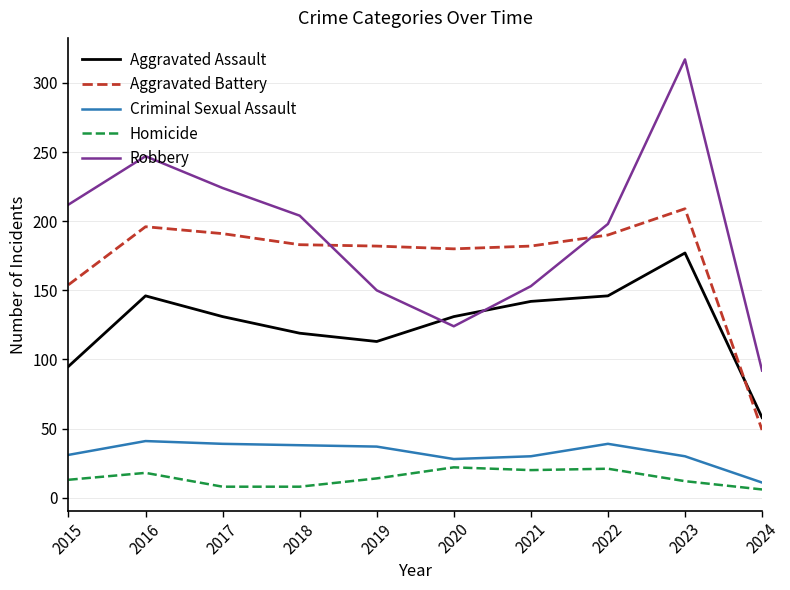

What is the approximate value of Homicide at 2017, to the nearest 5?

10